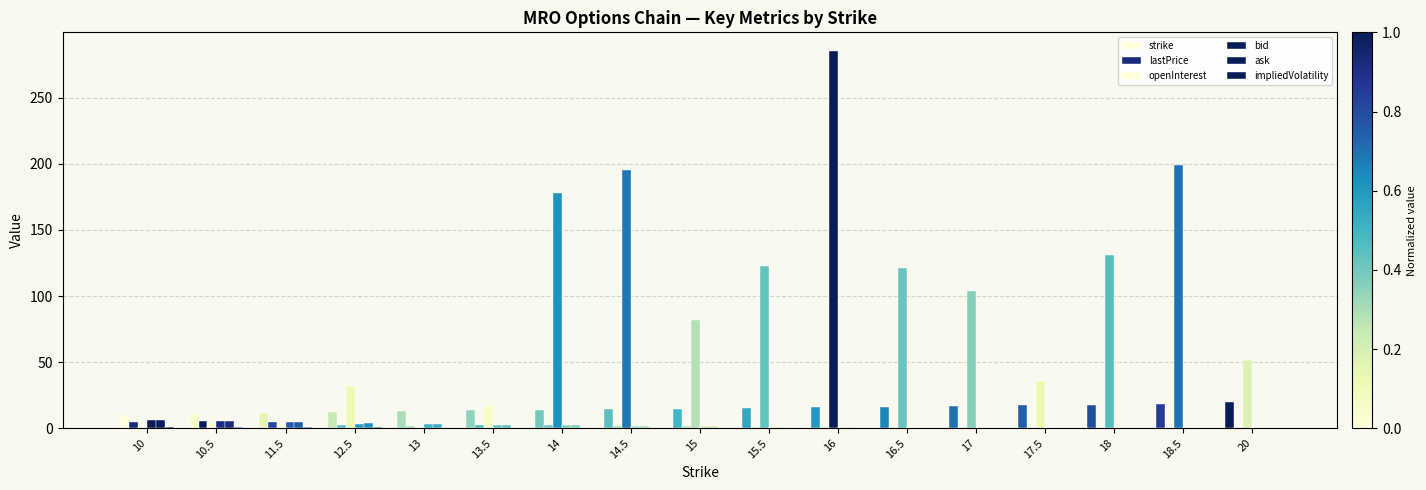

Which series changed the most between 10 and 16?

openInterest